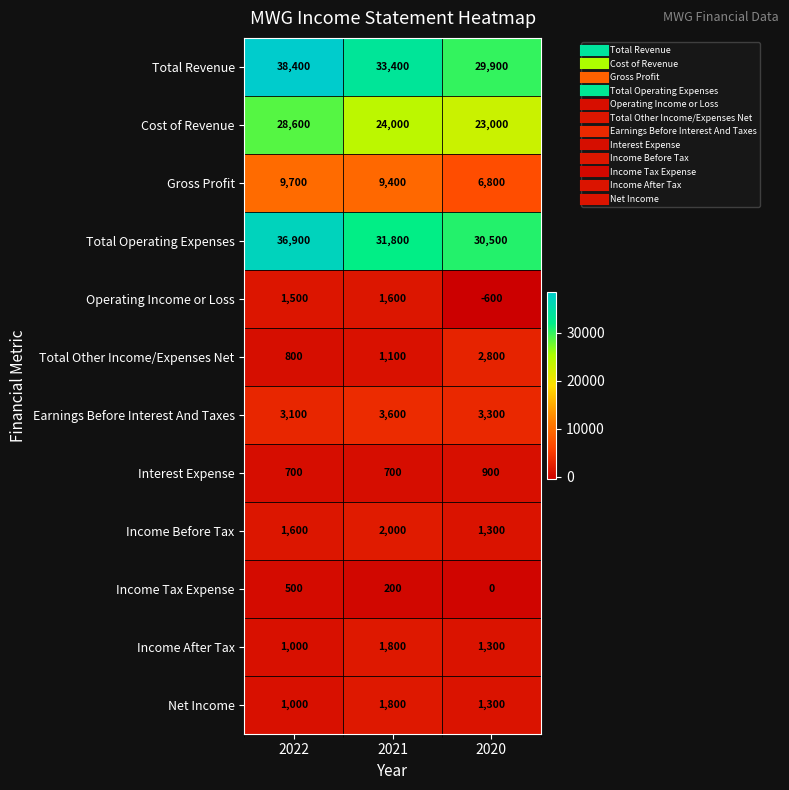

Between 2022 and 2021, which series saw the biggest shift?

Total Operating Expenses